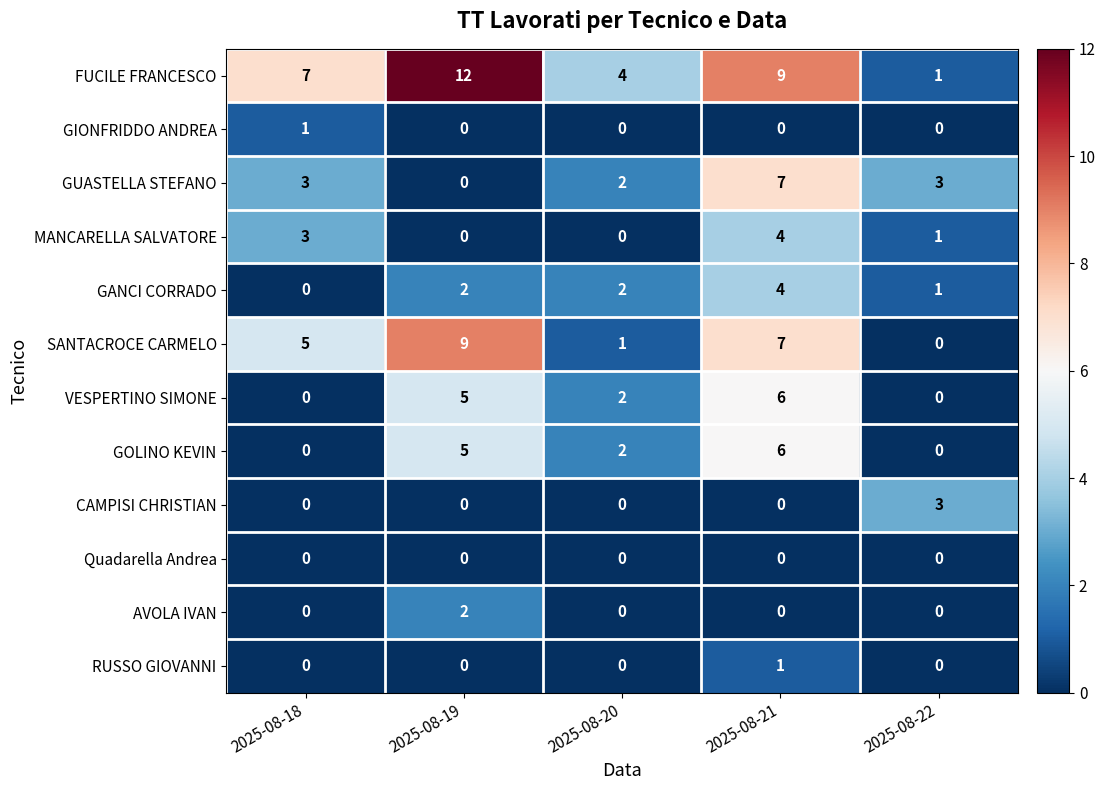

True or false: FUCILE FRANCESCO has a value of 4 at 2025-08-20.

True